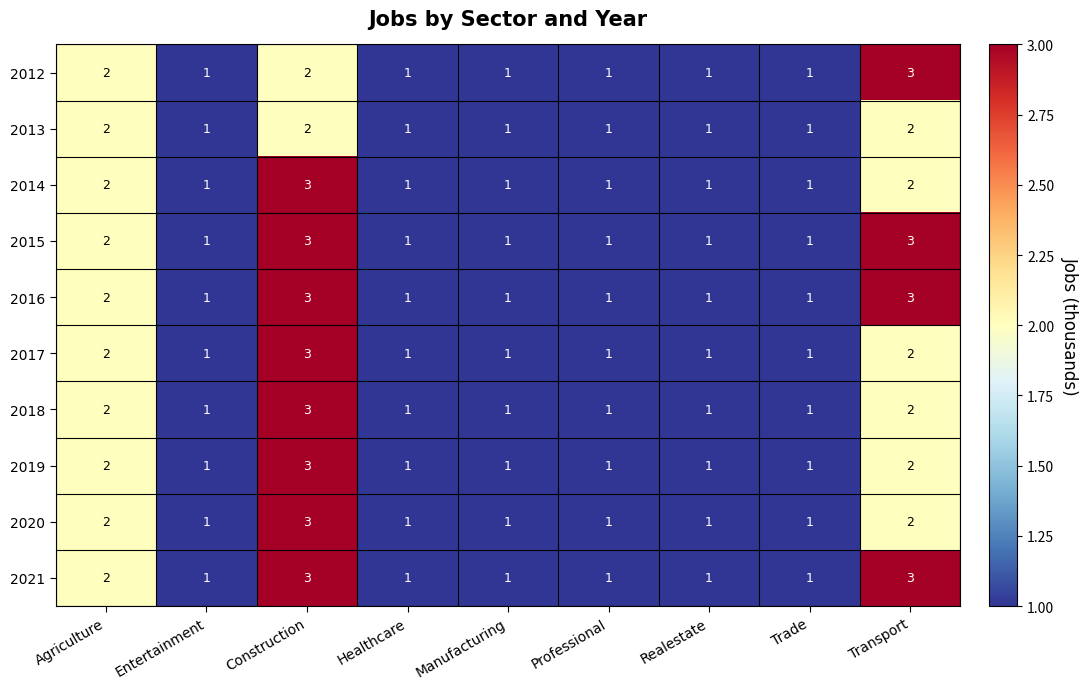

What is the maximum value for 2021?

3